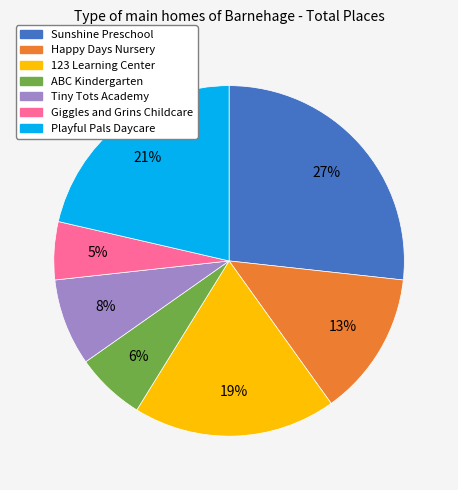

What is the smallest slice in the pie chart?

Giggles and Grins Childcare